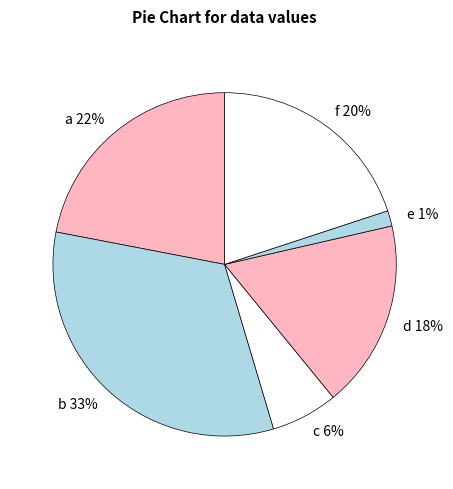

How many slices are in this pie chart?

6